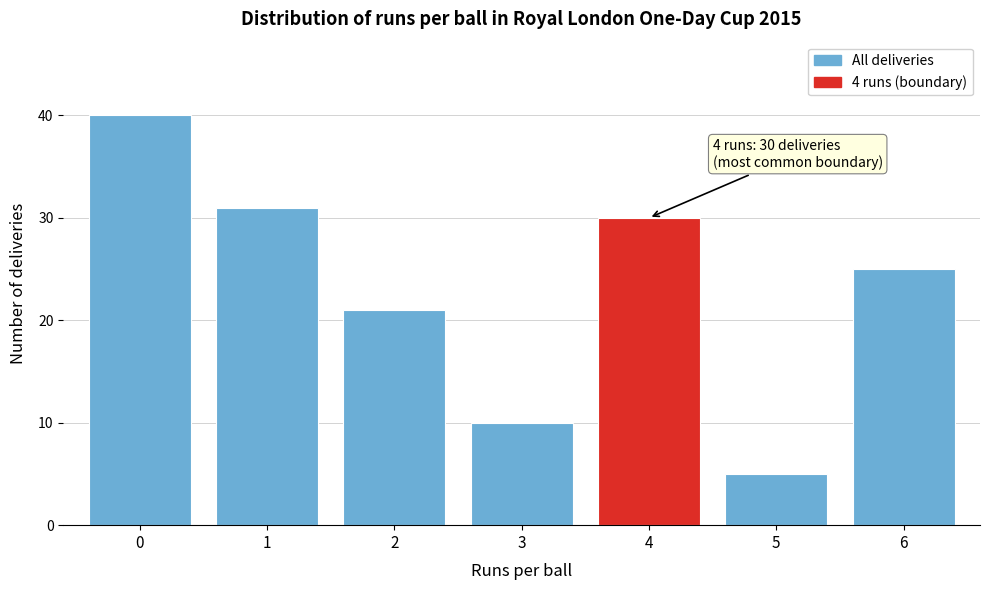

Reading left to right, transcribe all the data shown in this chart.

0=40	1=31	2=21	3=10	4=30	5=5	6=25